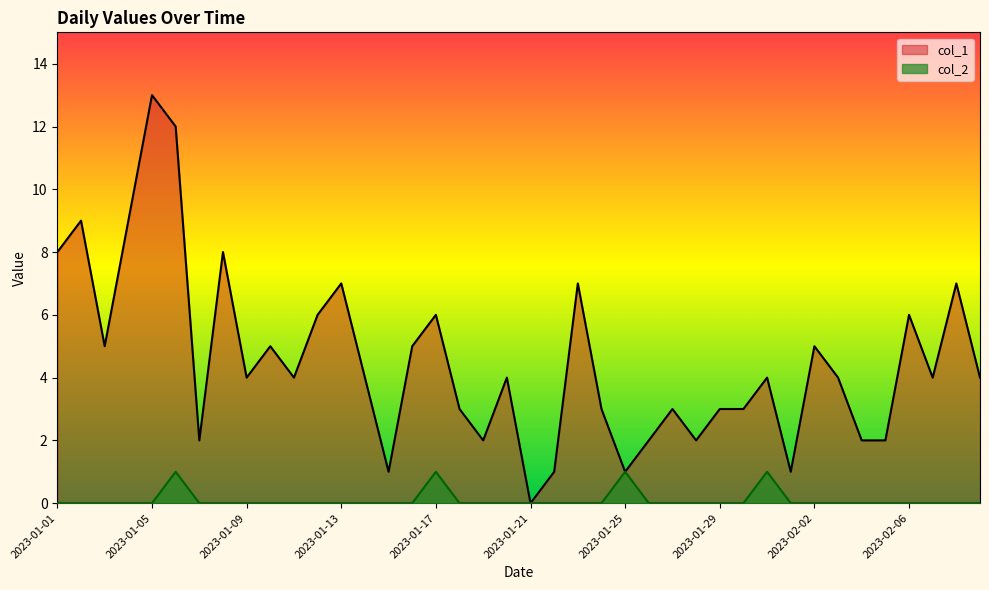

Is the value of col_2 at 2023-01-01 greater than the value of col_1 at 2023-02-08?

No